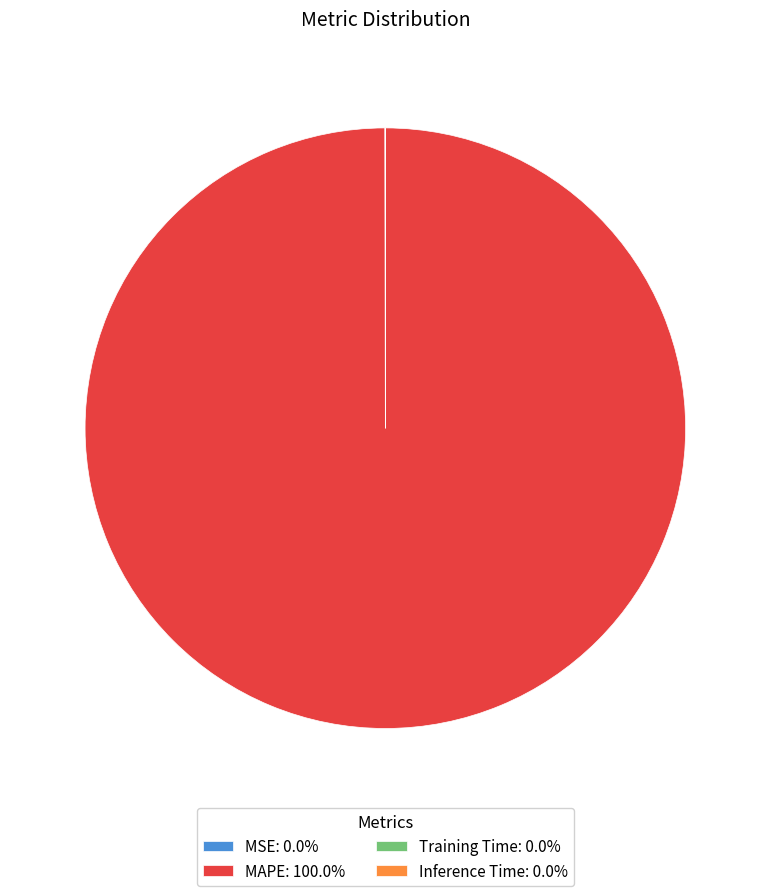

Does any single category account for the majority?

Yes